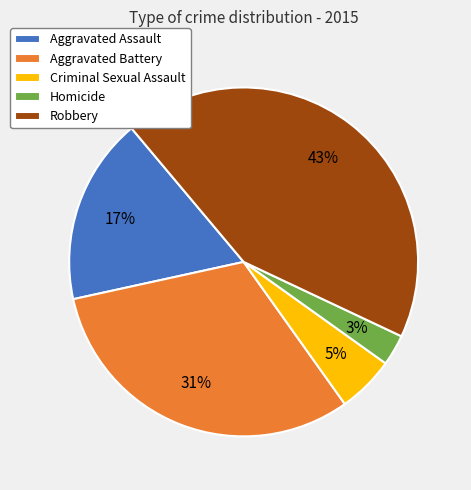

To the nearest percent, what is the average slice percentage?

20%